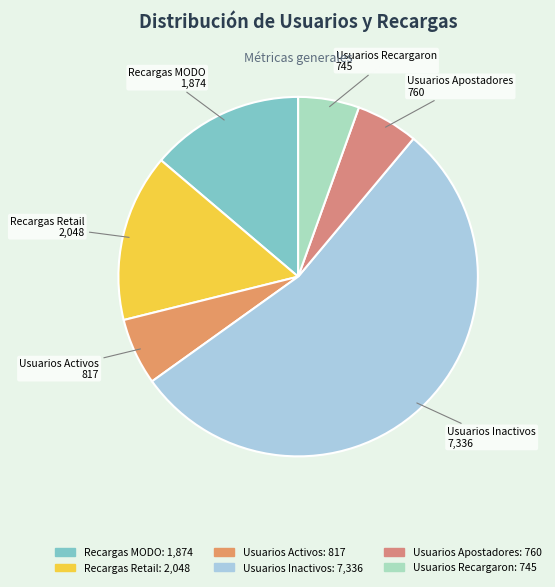

True or false: Usuarios Apostadores accounts for 6% of the total.

True